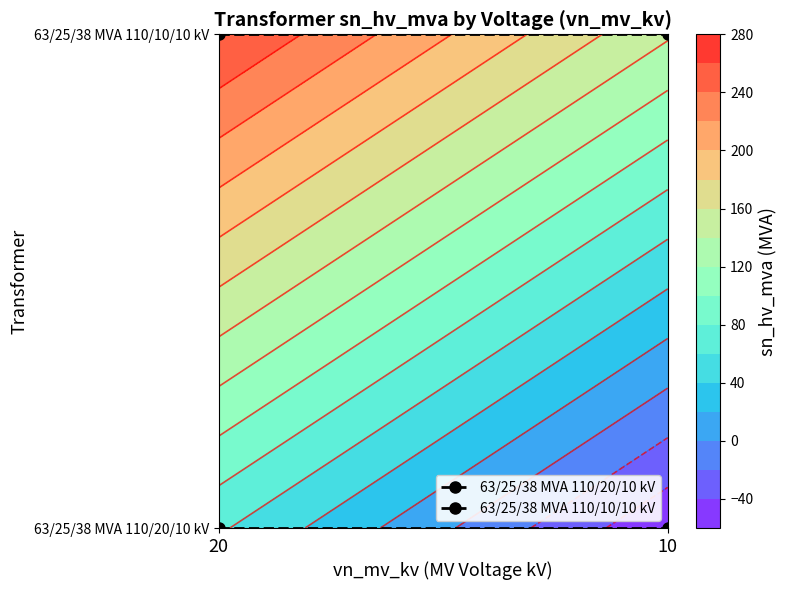

What is the spread (max minus min) of values at 20?

1